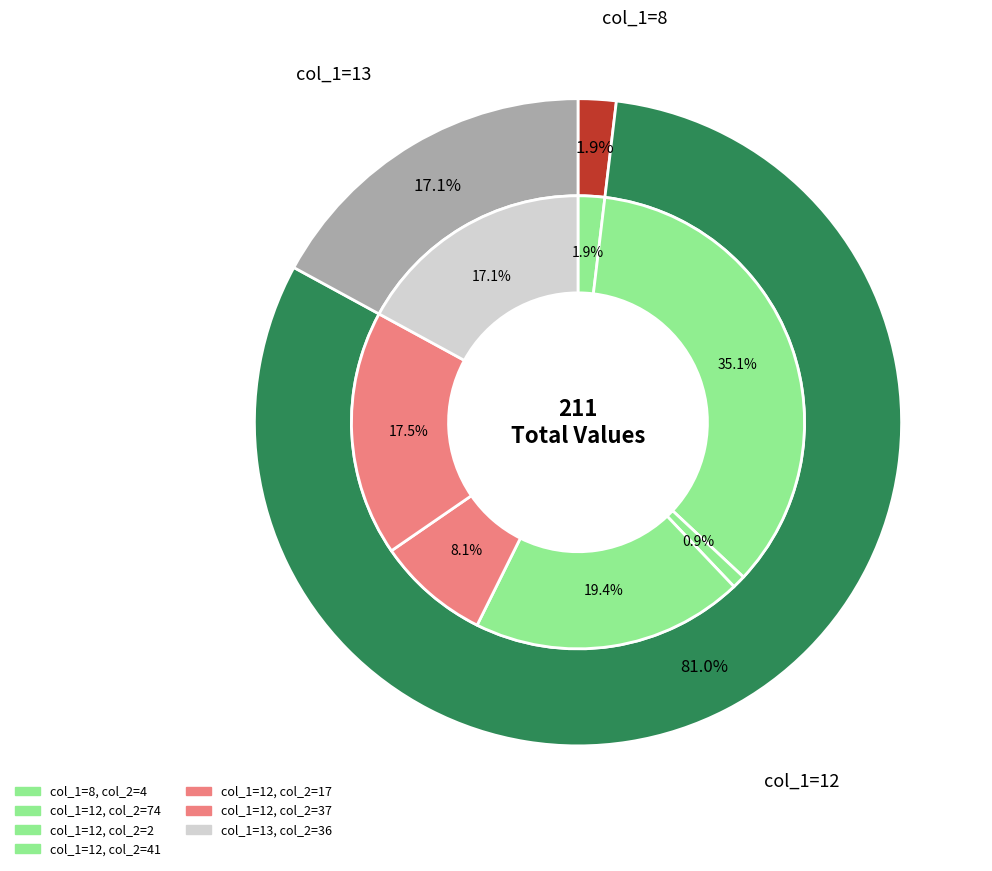

Is it true that 8 is 2% of the pie?

True